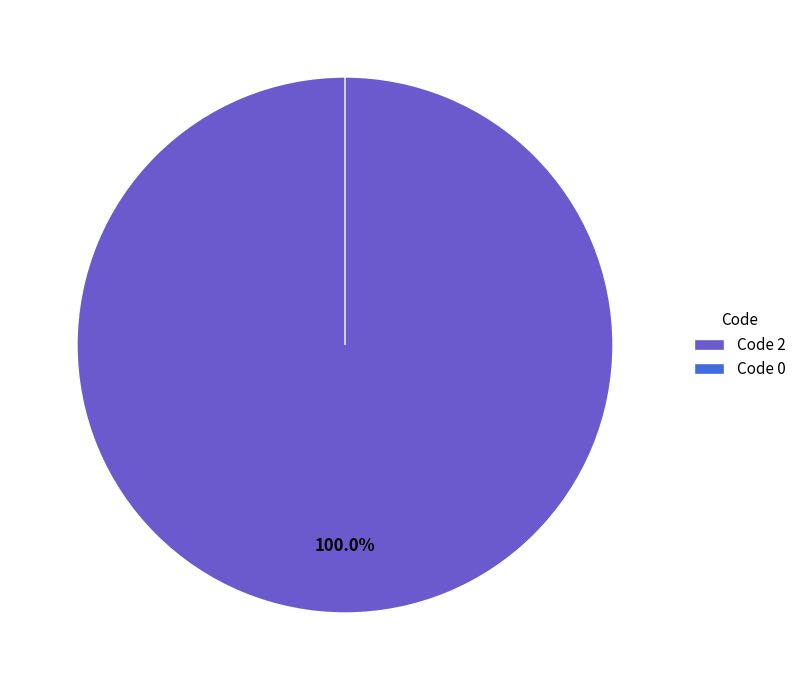

How many segments does this pie chart have?

2